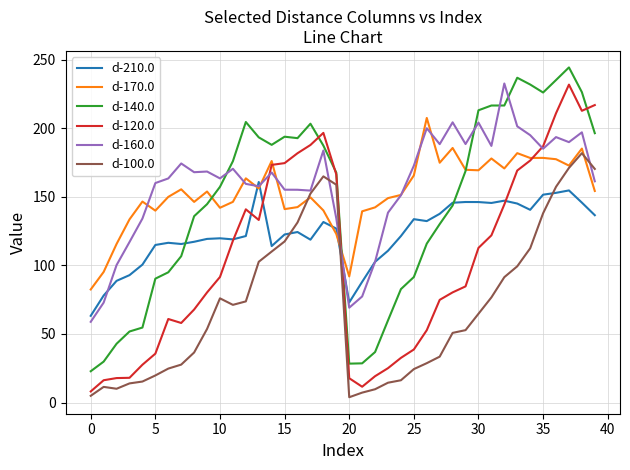

True or false: d-100.0 and d-140.0 intersect in this chart.

False